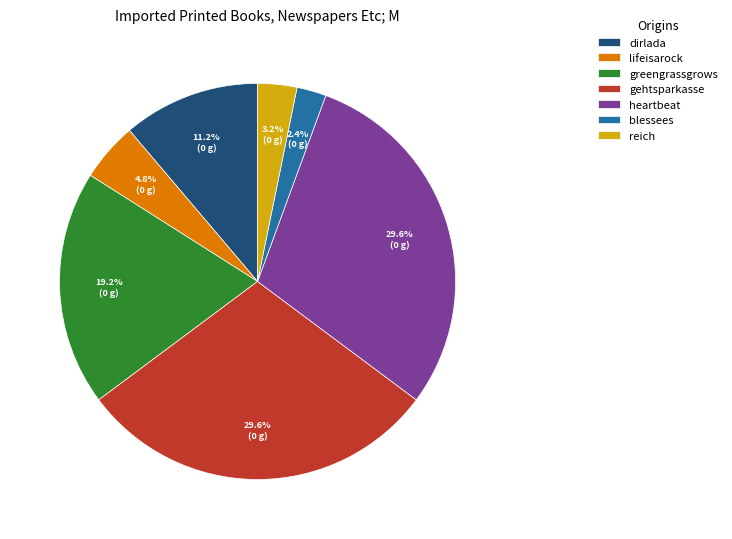

To the nearest percent, what portion does greengrassgrows represent?

19%